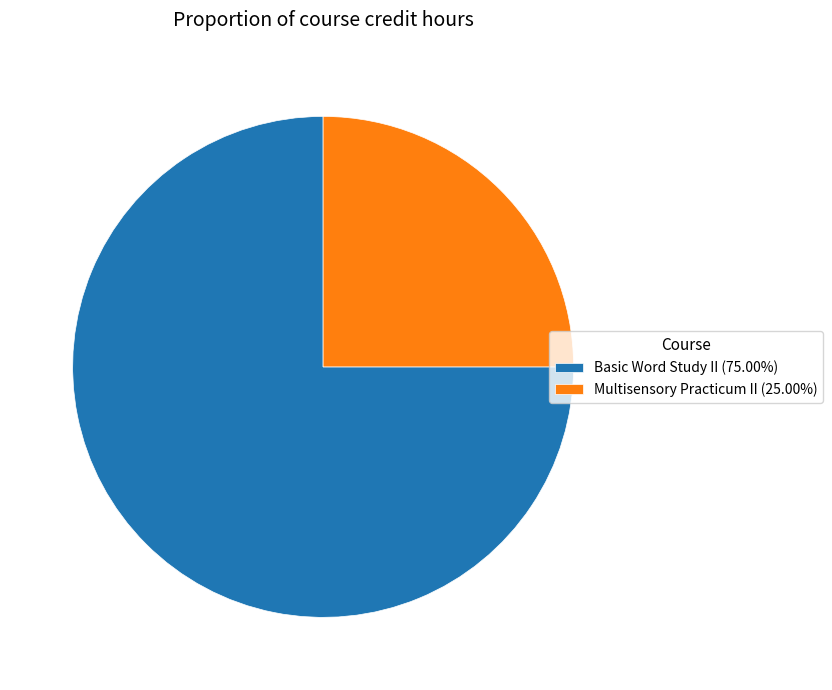

Combined, do Basic Word Study II (75.00%) and Multisensory Practicum II (25.00%) account for over 50%?

Yes